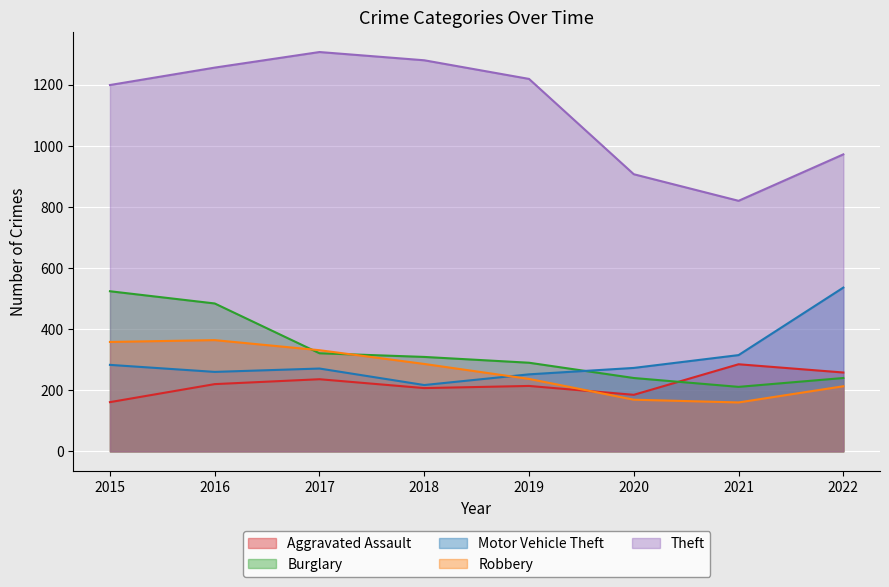

Between 2015 and 2020, which is larger?

2020